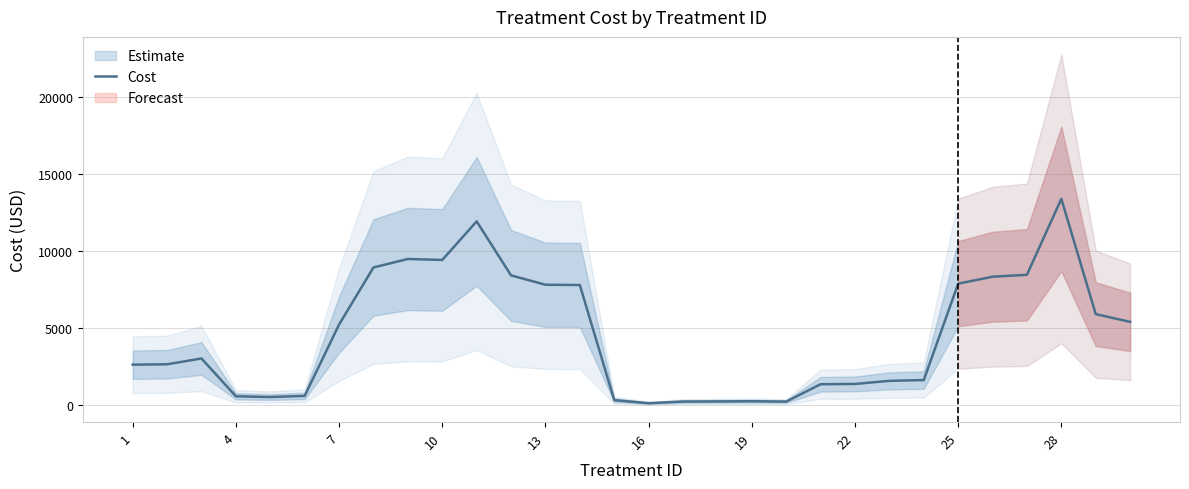

What is the maximum value for Cost?

13375.0